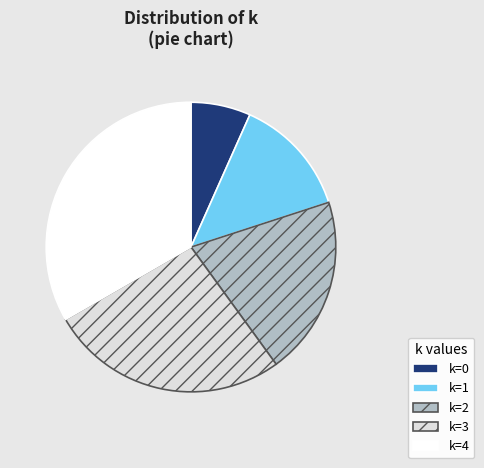

Approximately how many times larger is the value at k=1 compared to k=2?

0.7